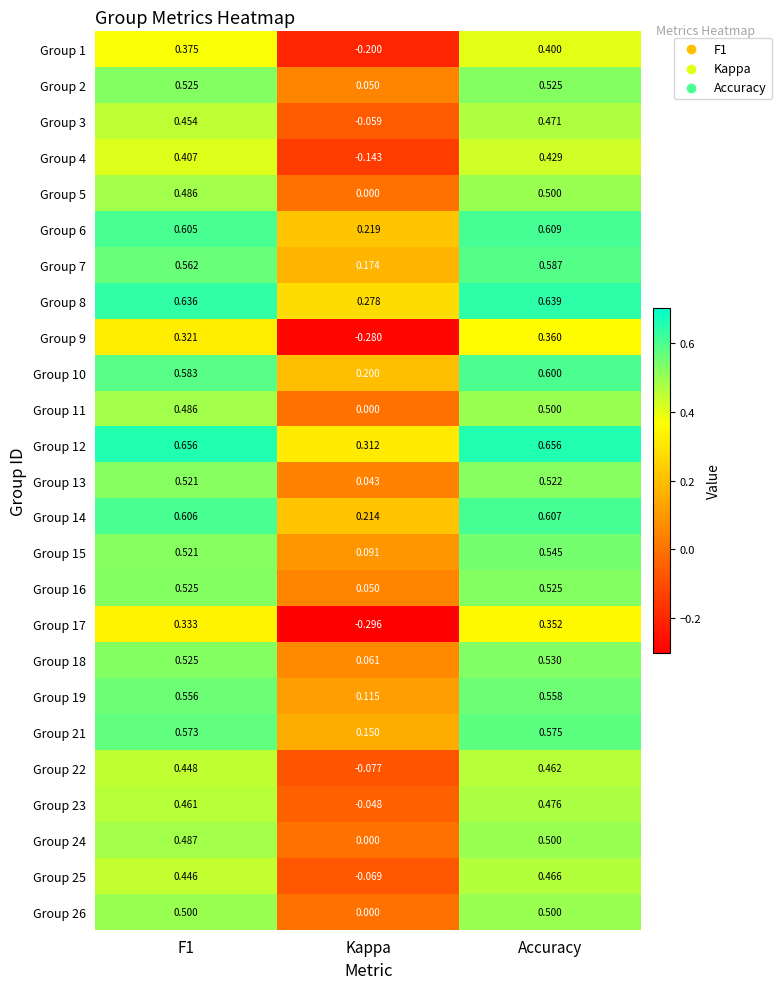

At which label does Group 19 reach its peak?

Accuracy